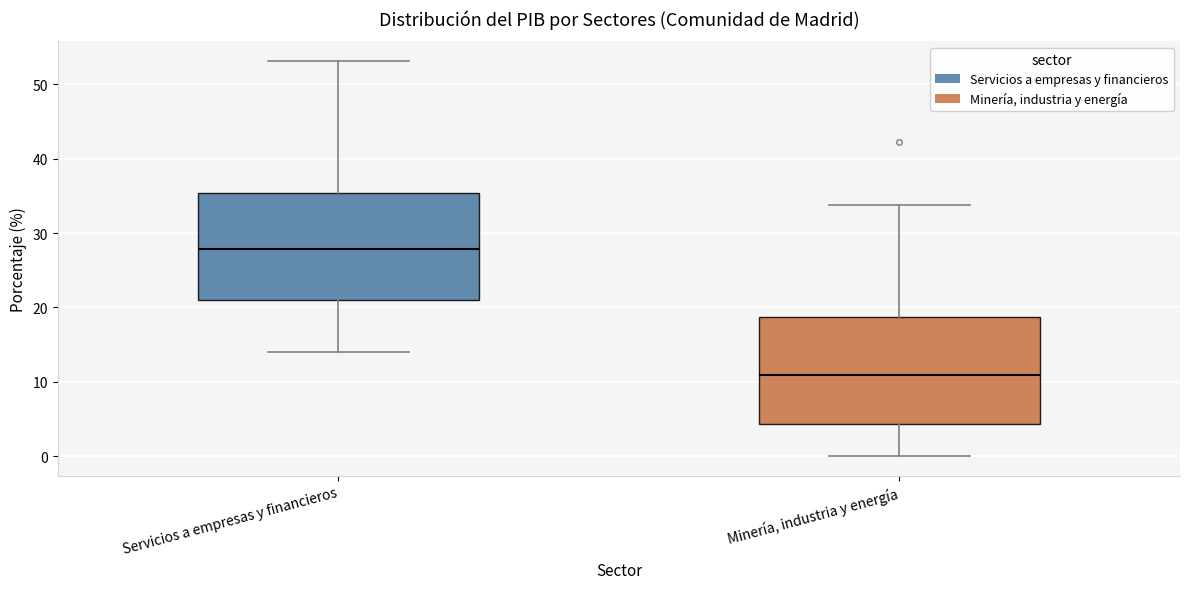

Where does the median line of the box for Servicios a empresas y financieros sit on the y-axis? The values are not printed on the chart, so give them approximately, as read against the axis.

28